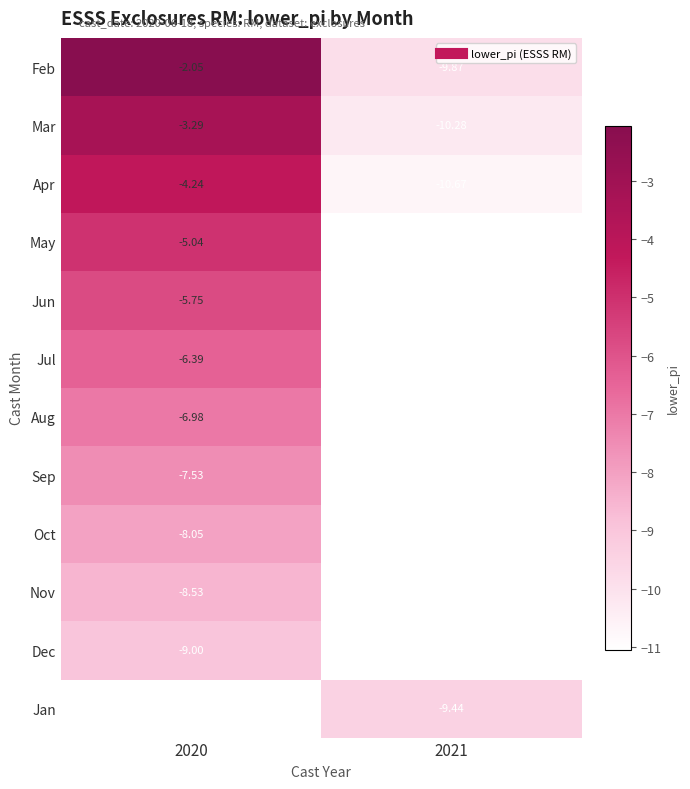

At which category does the chart reach its peak across all series?

2020